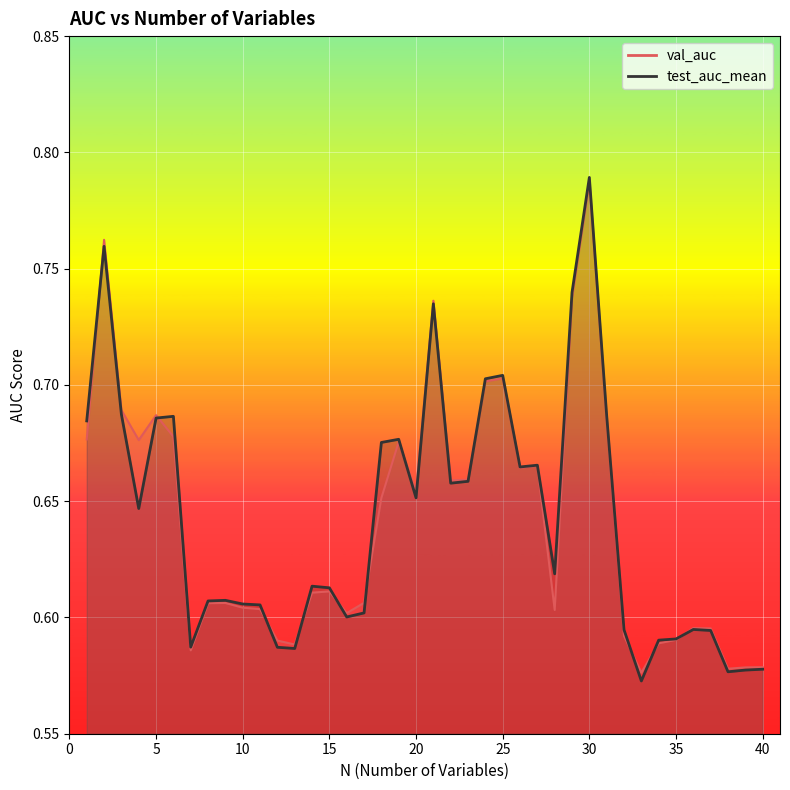

How many val_auc values are between 0 and 1?

40